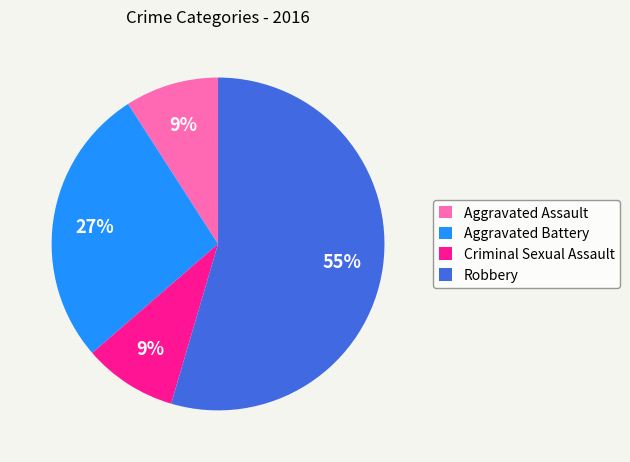

Is the sum of Aggravated Assault and Criminal Sexual Assault greater than half?

No